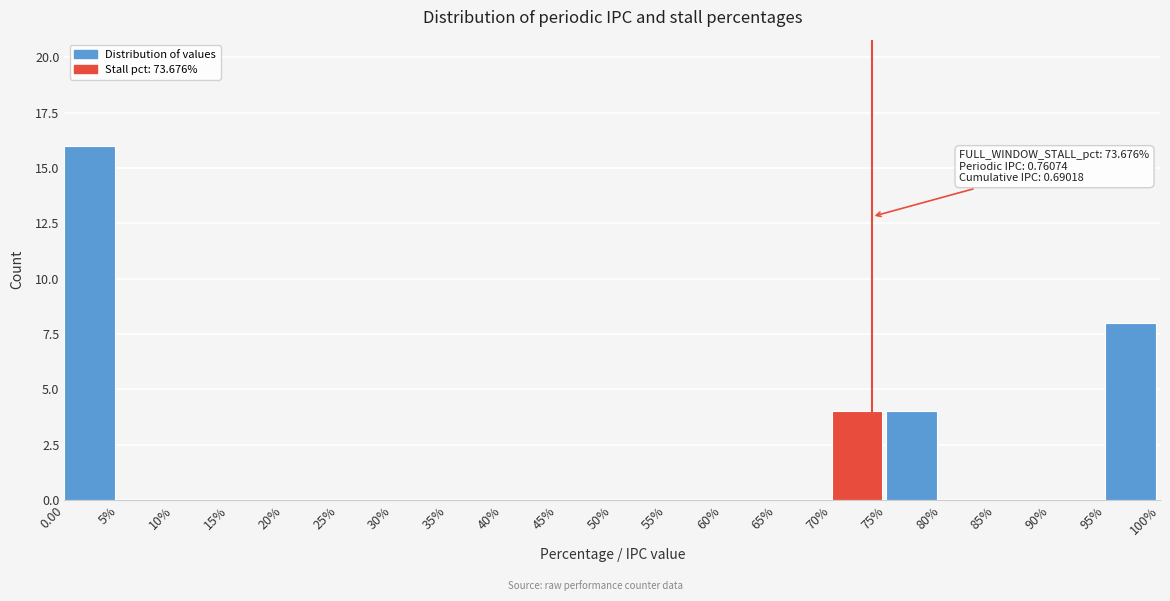

Reading left to right, transcribe all the data shown in this chart.

0.00=16	5%=0	10%=0	15%=0	20%=0	25%=0	30%=0	35%=0	40%=0	45%=0	50%=0	55%=0	60%=0	65%=0	70%=4	75%=4	80%=0	85%=0	90%=0	95%=8